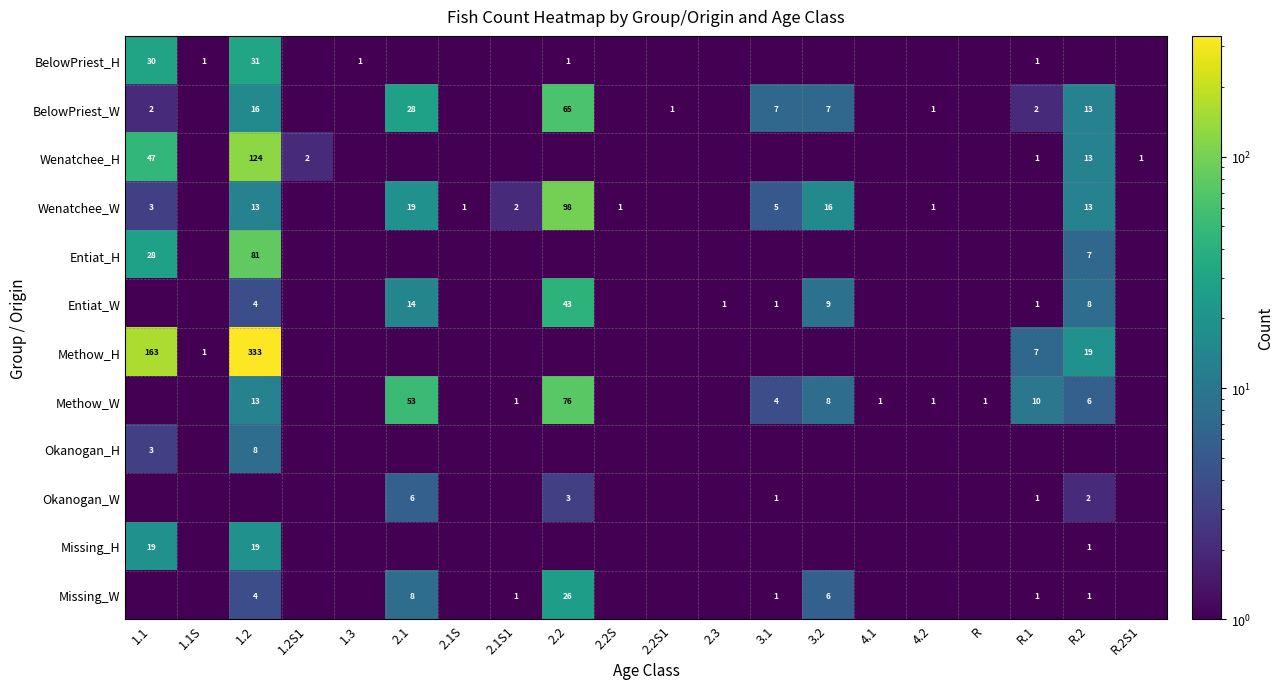

True or false: Methow_H has a value of 4.4 at R.2.

False